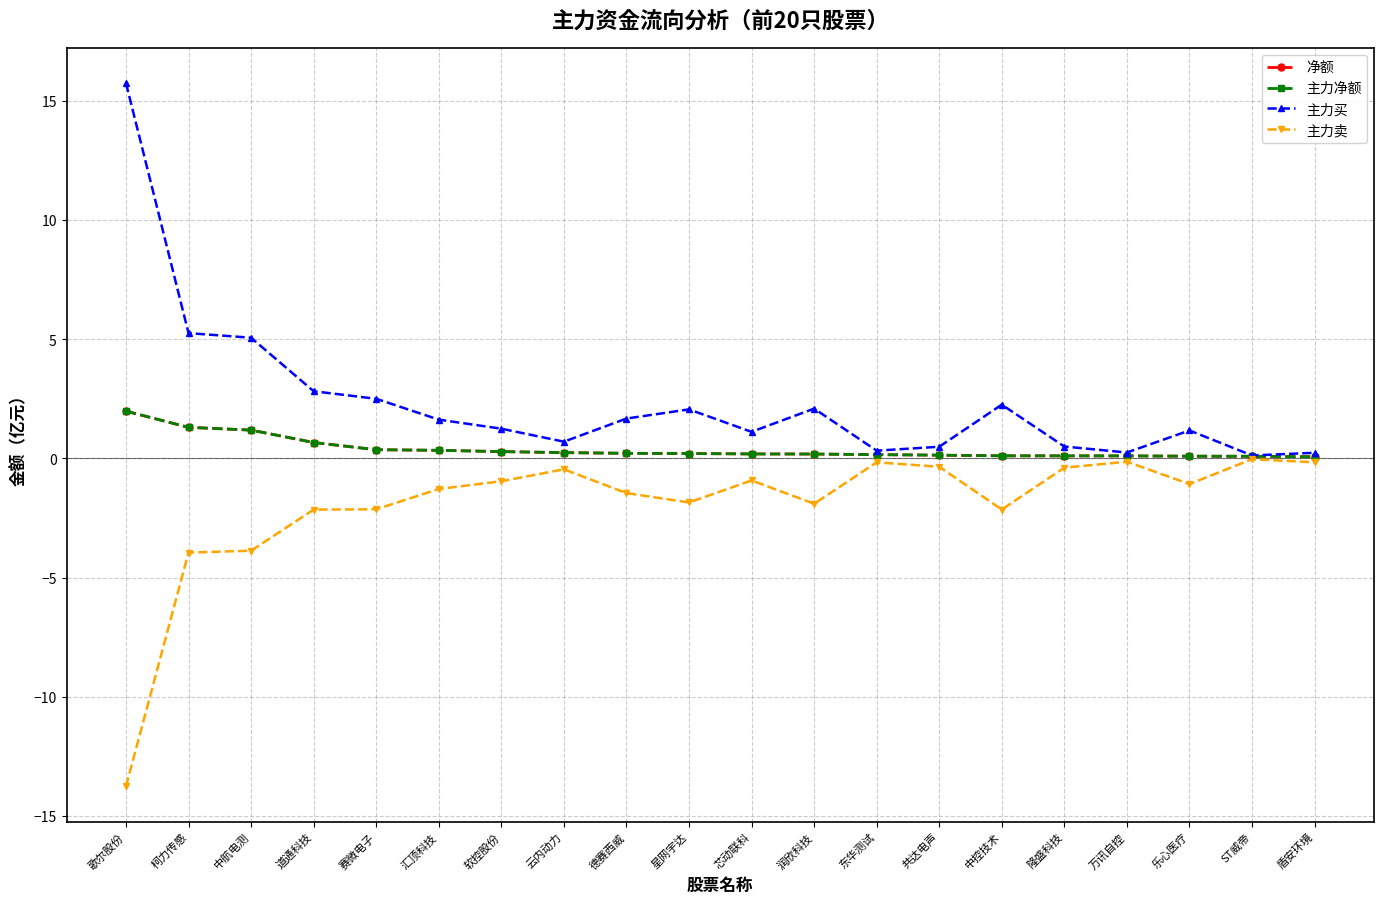

Reading left to right, extract all data points from this chart.

净额: 歌尔股份=2.0	柯力传感=1.3	中航电测=1.2	道通科技=0.7	赛微电子=0.4	汇顶科技=0.3	软控股份=0.3	云内动力=0.2	德赛西威=0.2	星网宇达=0.2	芯动联科=0.2	润欣科技=0.2	东华测试=0.2	共达电声=0.1	中控技术=0.1	隆盛科技=0.1	万讯自控=0.1	乐心医疗=0.1	ST威帝=0.1	盾安环境=0.1
主力净额: 歌尔股份=2.0	柯力传感=1.3	中航电测=1.2	道通科技=0.7	赛微电子=0.4	汇顶科技=0.3	软控股份=0.3	云内动力=0.2	德赛西威=0.2	星网宇达=0.2	芯动联科=0.2	润欣科技=0.2	东华测试=0.2	共达电声=0.1	中控技术=0.1	隆盛科技=0.1	万讯自控=0.1	乐心医疗=0.1	ST威帝=0.1	盾安环境=0.1
主力买: 歌尔股份=15.7	柯力传感=5.3	中航电测=5.1	道通科技=2.8	赛微电子=2.5	汇顶科技=1.6	软控股份=1.2	云内动力=0.7	德赛西威=1.7	星网宇达=2.1	芯动联科=1.1	润欣科技=2.1	东华测试=0.3	共达电声=0.5	中控技术=2.3	隆盛科技=0.5	万讯自控=0.2	乐心医疗=1.2	ST威帝=0.1	盾安环境=0.2
主力卖: 歌尔股份=-13.8	柯力传感=-4.0	中航电测=-3.9	道通科技=-2.2	赛微电子=-2.1	汇顶科技=-1.3	软控股份=-1.0	云内动力=-0.5	德赛西威=-1.5	星网宇达=-1.9	芯动联科=-0.9	润欣科技=-1.9	东华测试=-0.2	共达电声=-0.4	中控技术=-2.1	隆盛科技=-0.4	万讯自控=-0.1	乐心医疗=-1.1	ST威帝=-0.0	盾安环境=-0.2